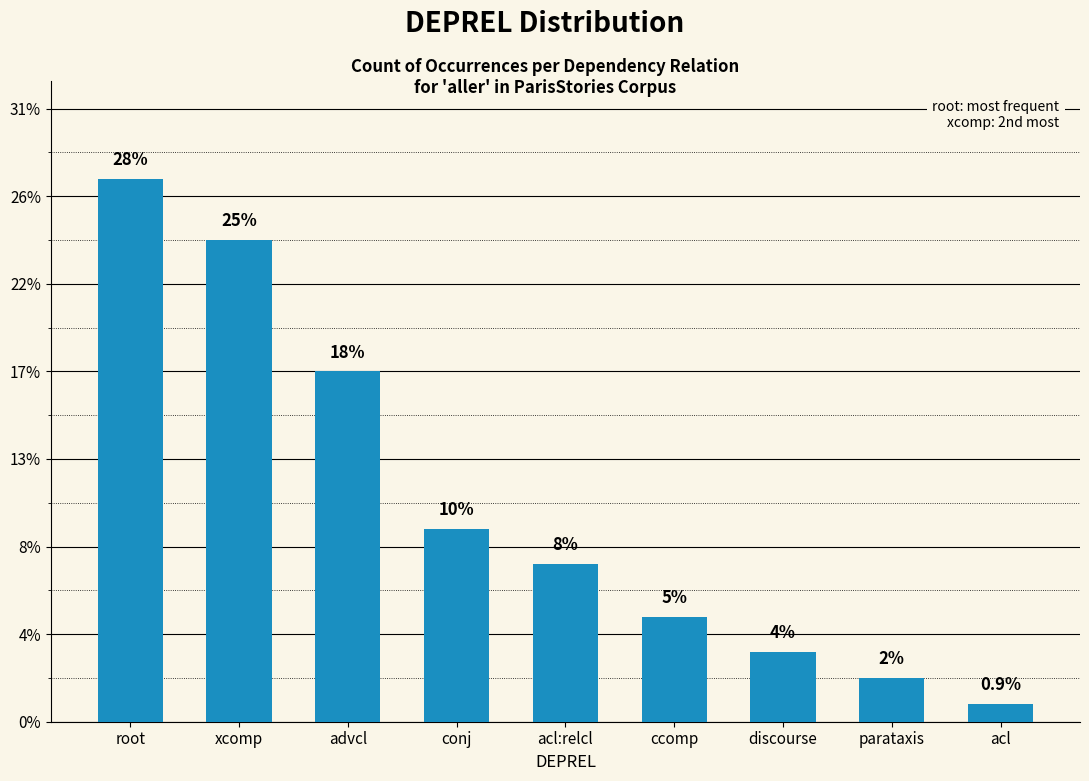

List the labels in order of value, largest first.

root, xcomp, advcl, conj, acl:relcl, ccomp, discourse, parataxis, acl